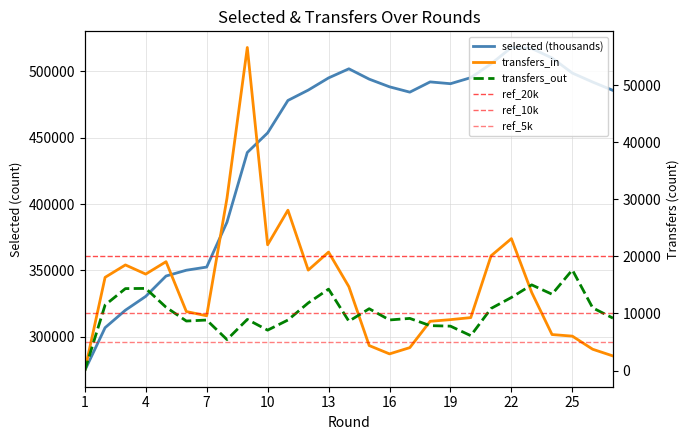

True or false: selected and transfers_out intersect in this chart.

False